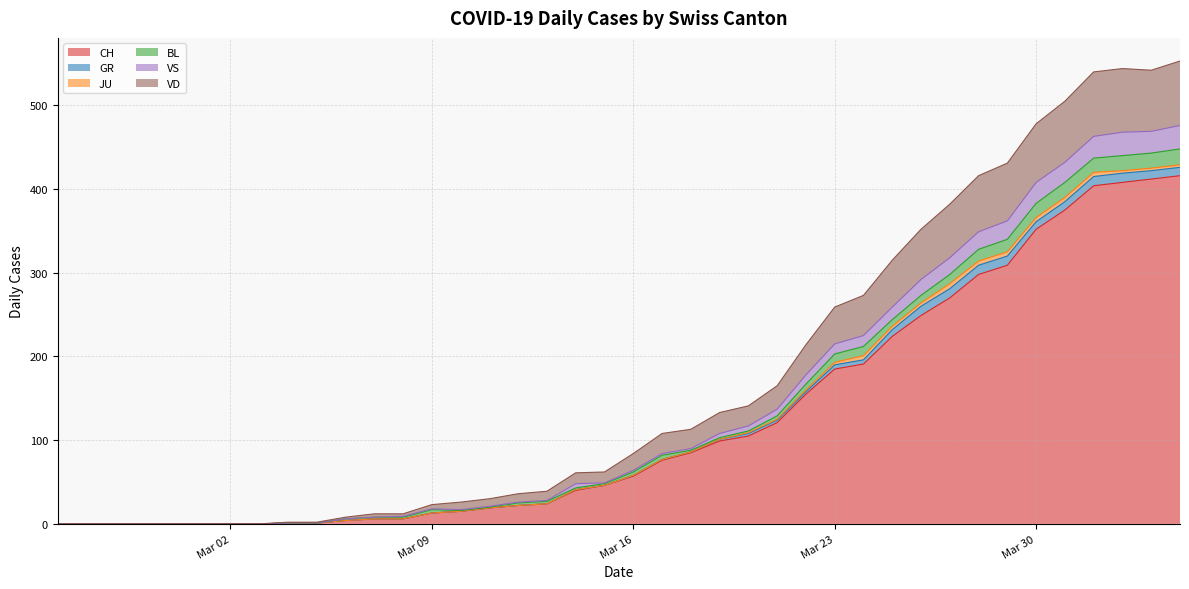

Which has a higher value, 2020-03-31 or 2020-03-19?

2020-03-31